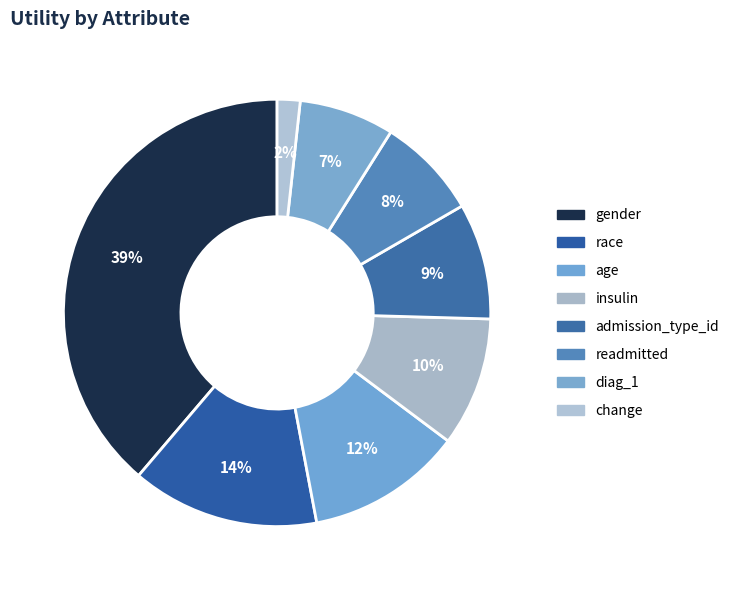

How many segments does this pie chart have?

8